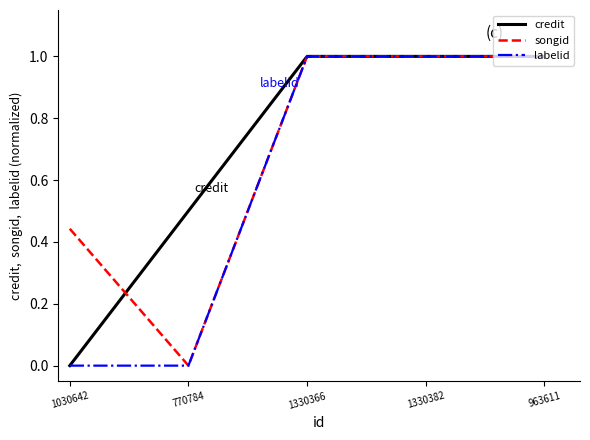

Which category has the lowest value in the credit series?

1030642